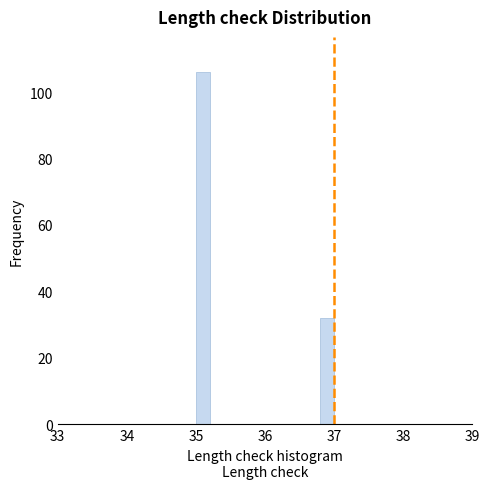

Read against the x-axis, roughly where is the centre of the tallest bar?

35.1